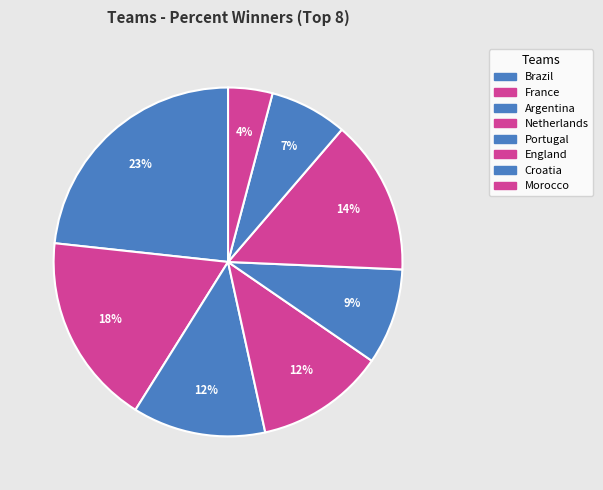

What is the smallest slice in the pie chart?

Morocco